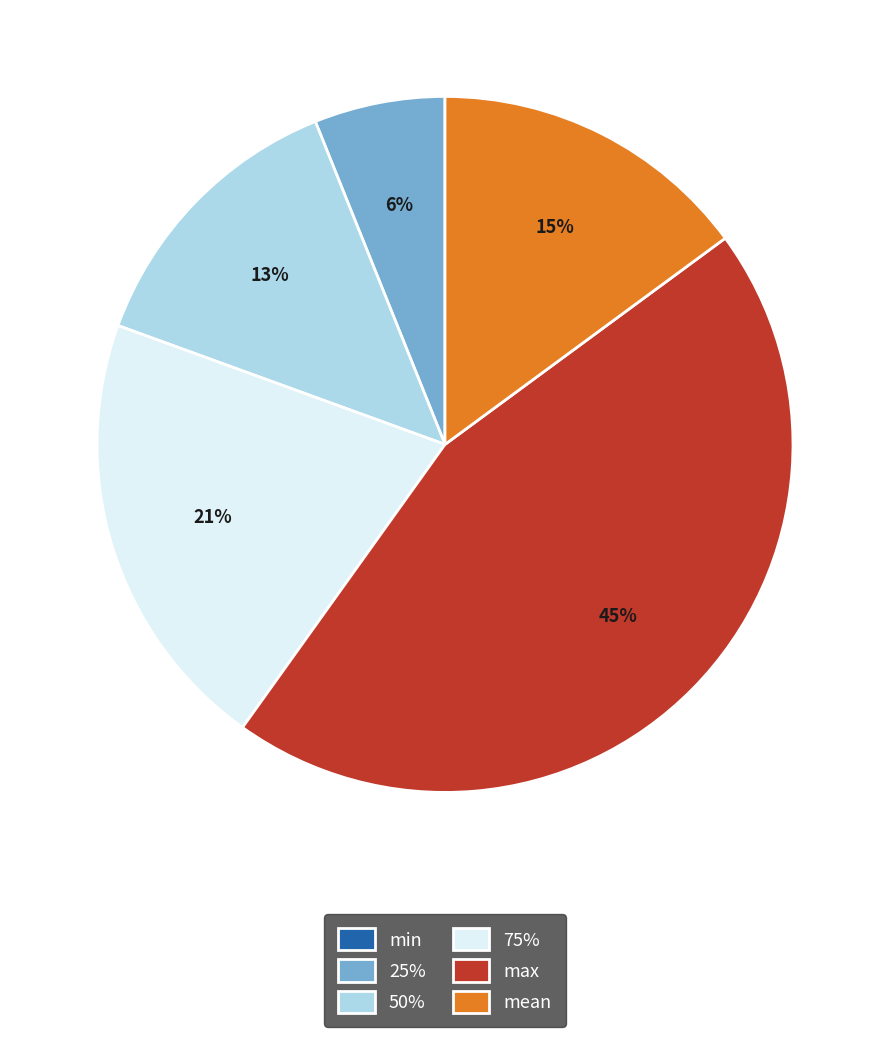

Which slice is the largest?

max